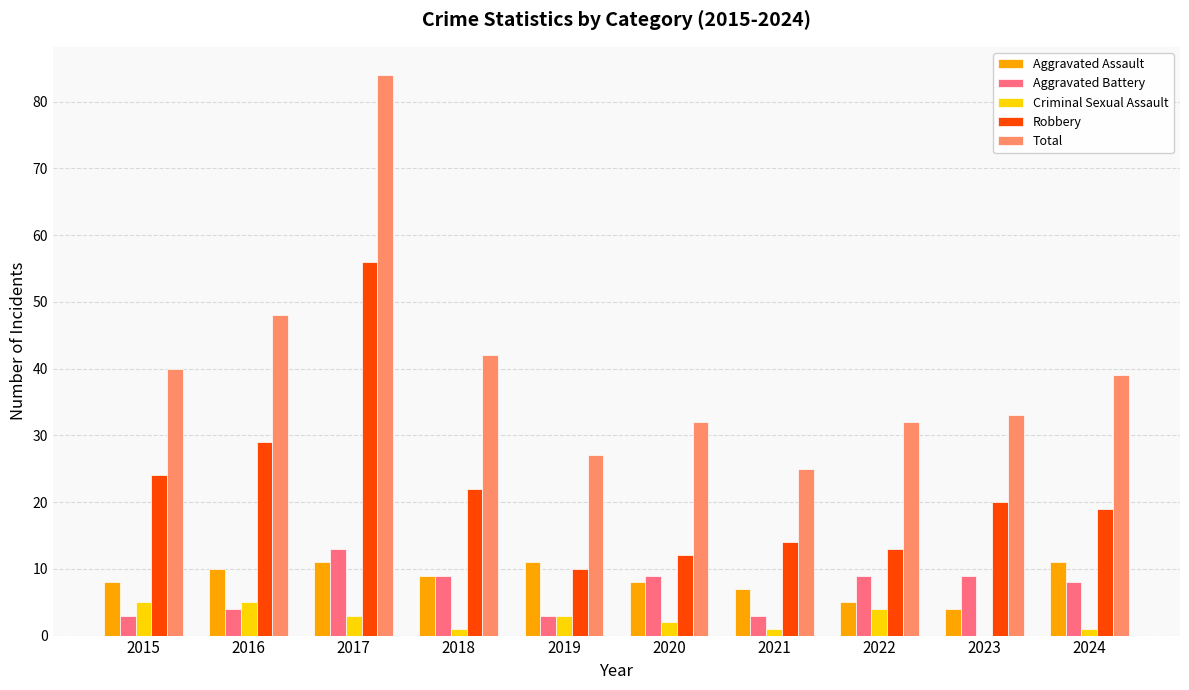

Where does the Total series first go above 39?

2015